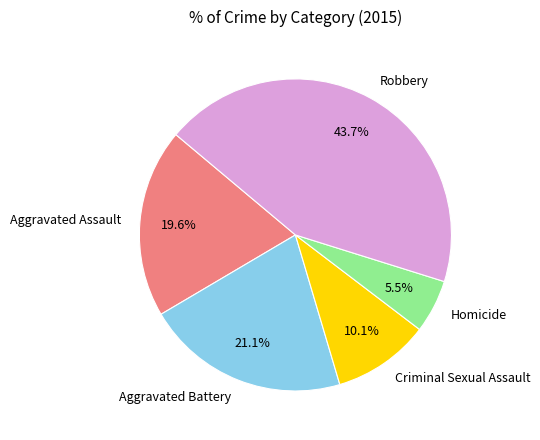

Which slice is the largest?

Robbery